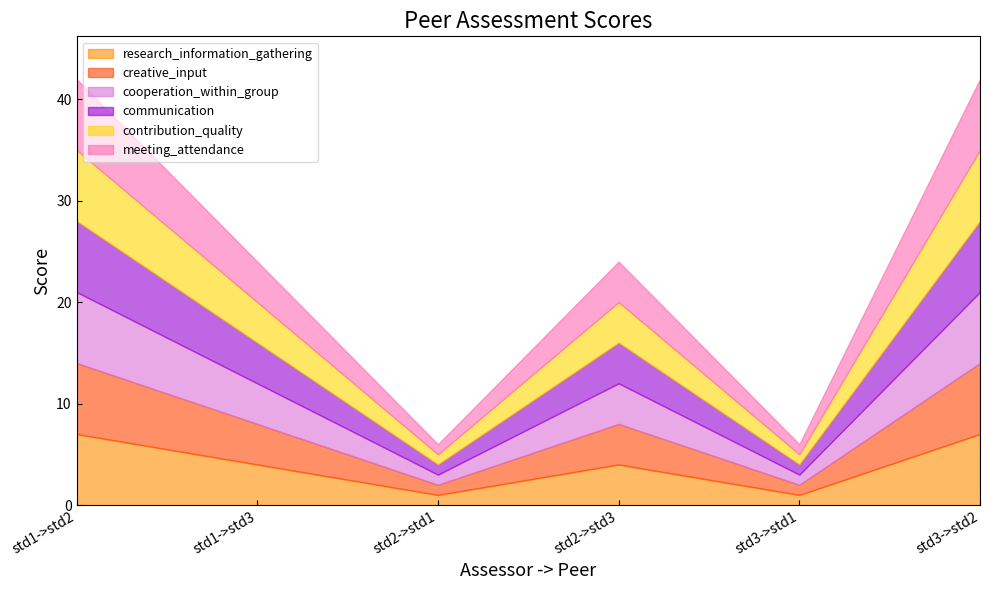

What is the label of the 3rd point from the right?

std2->std3